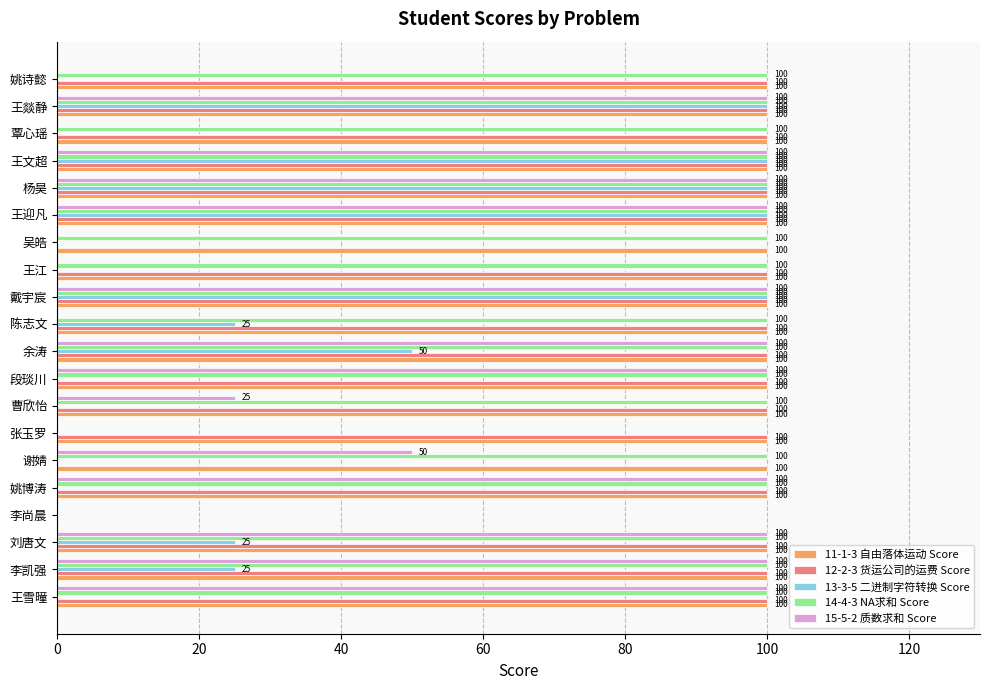

What is the total value across all series at 曹欣怡?

325